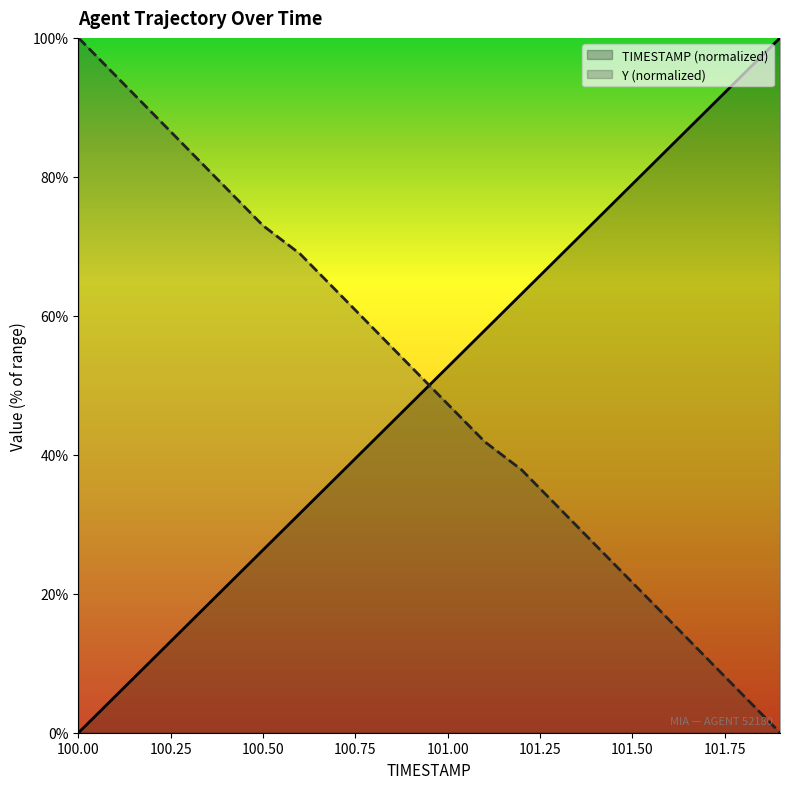

Reading left to right, extract all data points from this chart.

TIMESTAMP: 100.0=0.0	100.1=5.3	100.2=10.5	100.3=15.8	100.4=21.1	100.5=26.3	100.6=31.6	100.7=36.8	100.8=42.1	100.9=47.4	101.0=52.6	101.1=57.9	101.2=63.2	101.3=68.4	101.4=73.7	101.5=78.9	101.6=84.2	101.7=89.5	101.8=94.7	101.9=100.0
Y: 100.0=100.0	100.1=94.6	100.2=89.2	100.3=83.8	100.4=78.4	100.5=73.0	100.6=68.9	100.7=63.5	100.8=58.1	100.9=52.7	101.0=47.3	101.1=41.9	101.2=37.8	101.3=32.4	101.4=27.0	101.5=21.6	101.6=16.2	101.7=10.8	101.8=5.4	101.9=0.0